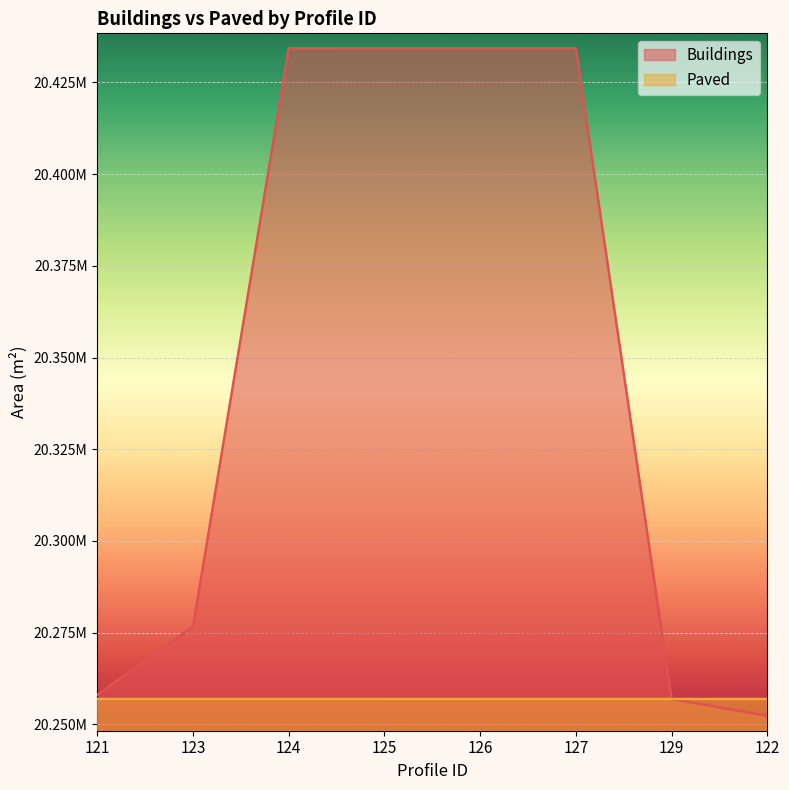

Rank the series at 123 from lowest to highest value.

Paved, Buildings